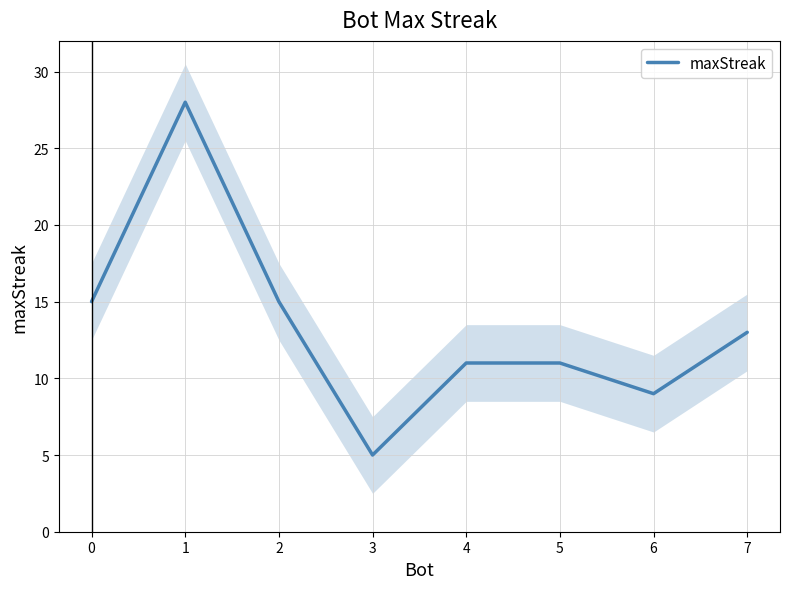

The chart shows a value of 40 at 1. True or false?

False